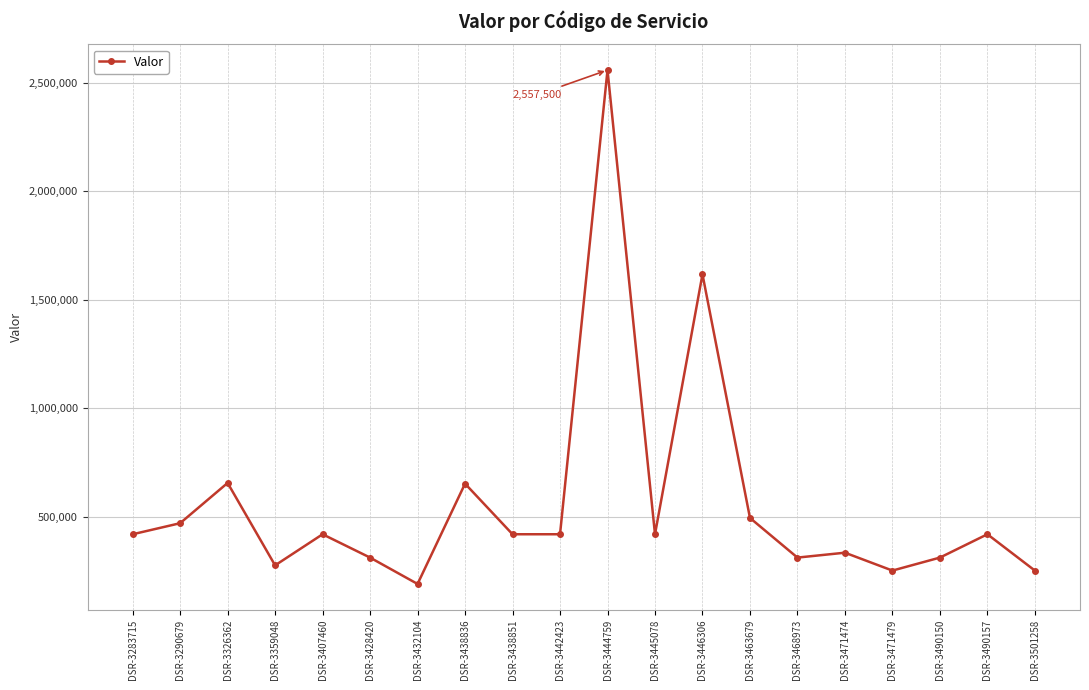

What is the sum of the values at DSR-3471479 and DSR-3290679?

725207